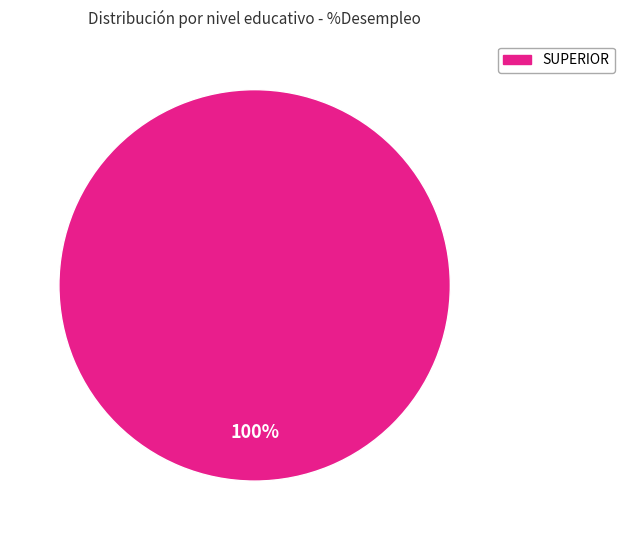

True or false: SUPERIOR accounts for 92% of the total.

False